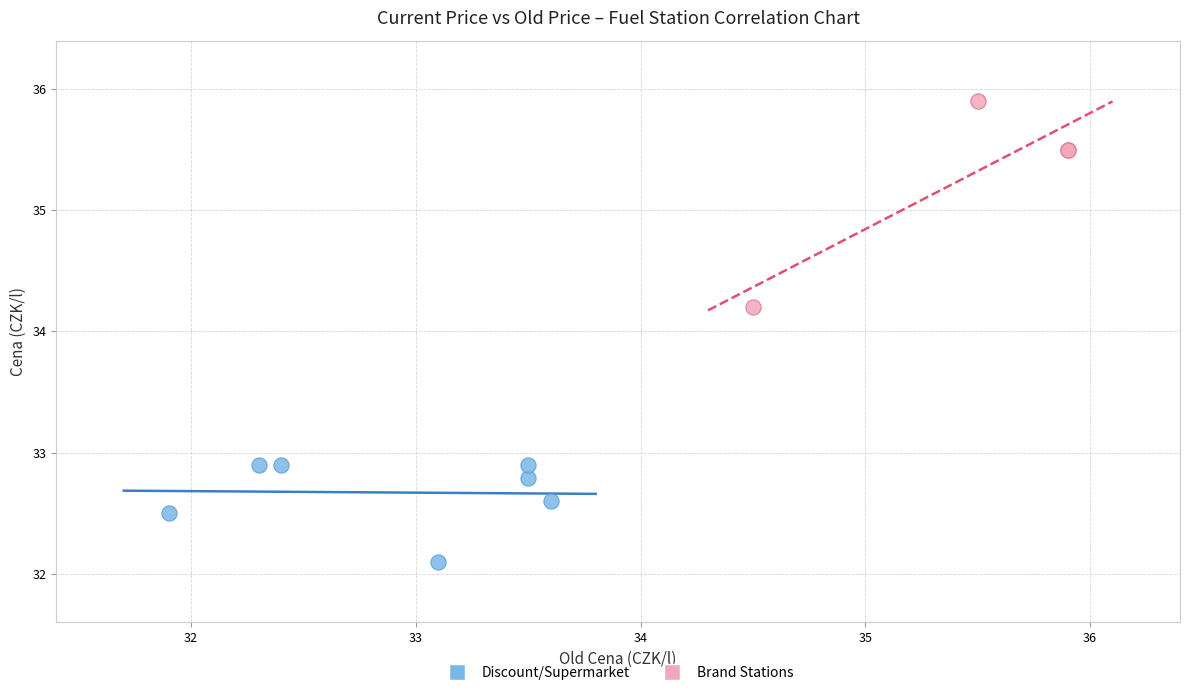

What are all the series names shown in the legend?

Discount/Supermarket, Brand Stations